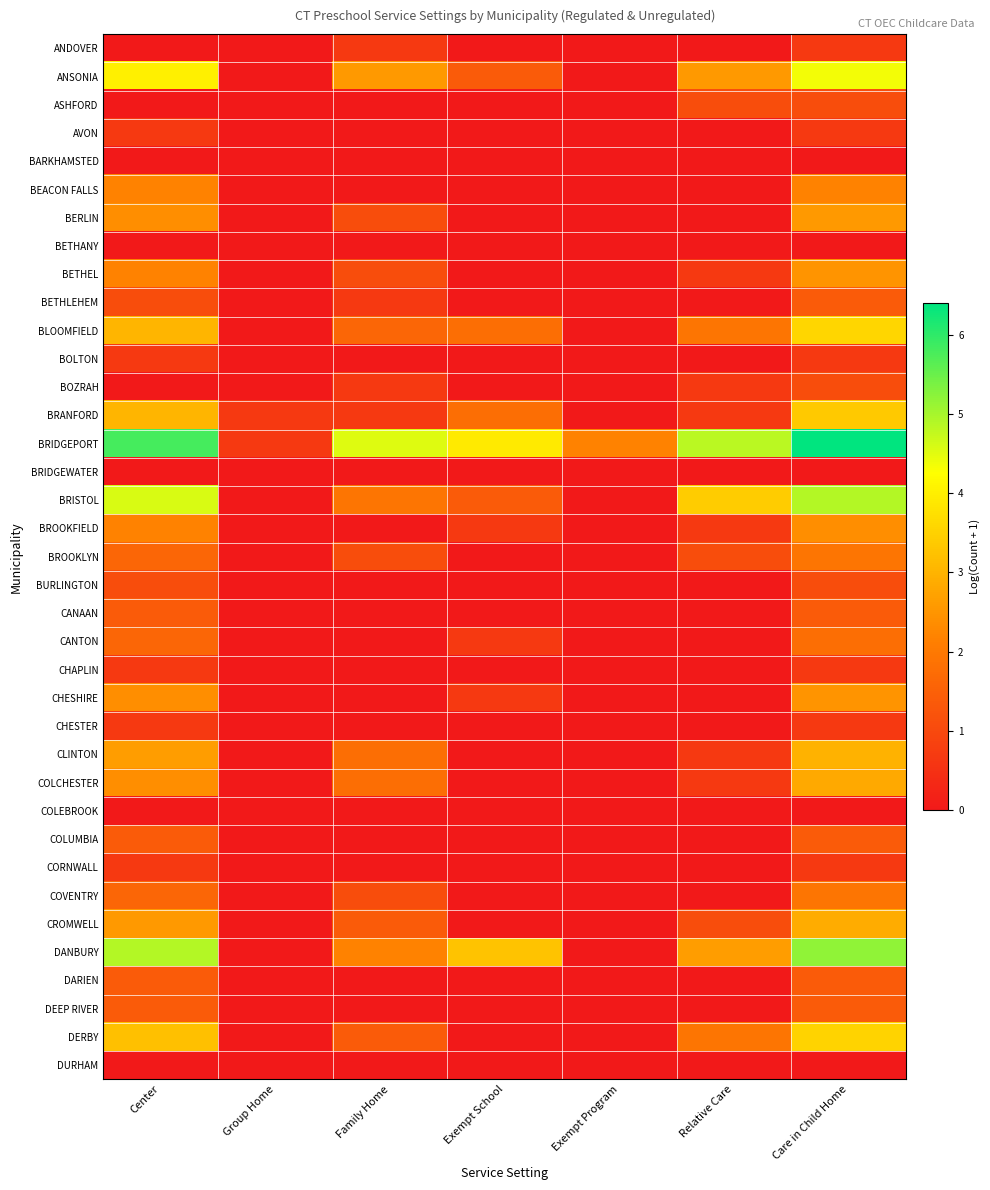

Which series has the widest spread of values?

BRIDGEPORT